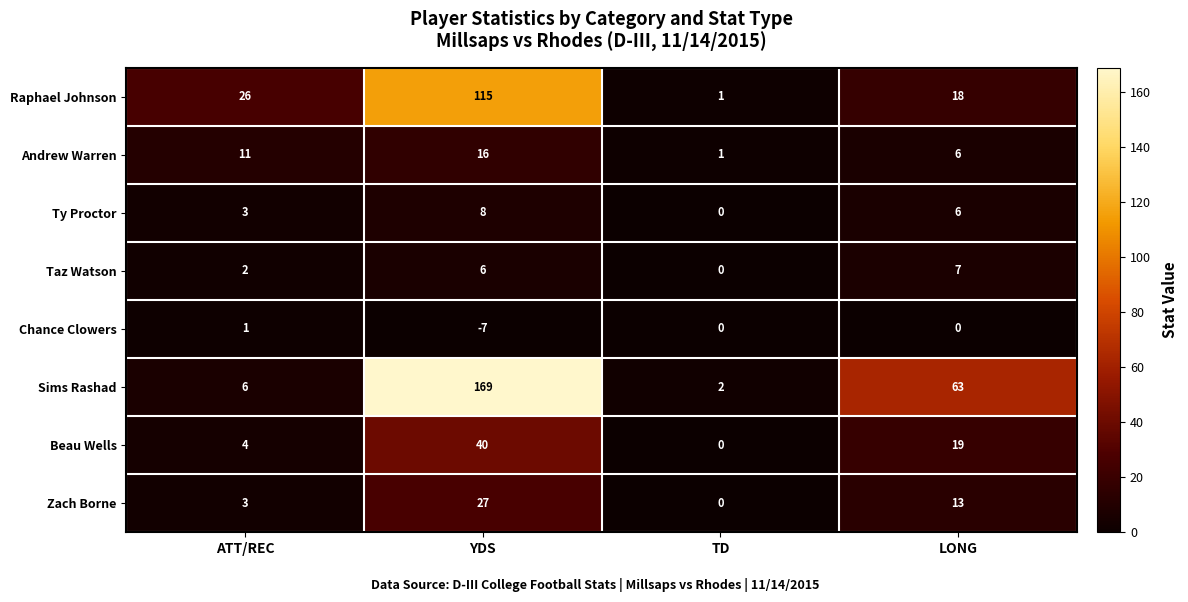

What is the difference between the highest and lowest values at ATT/REC?

25